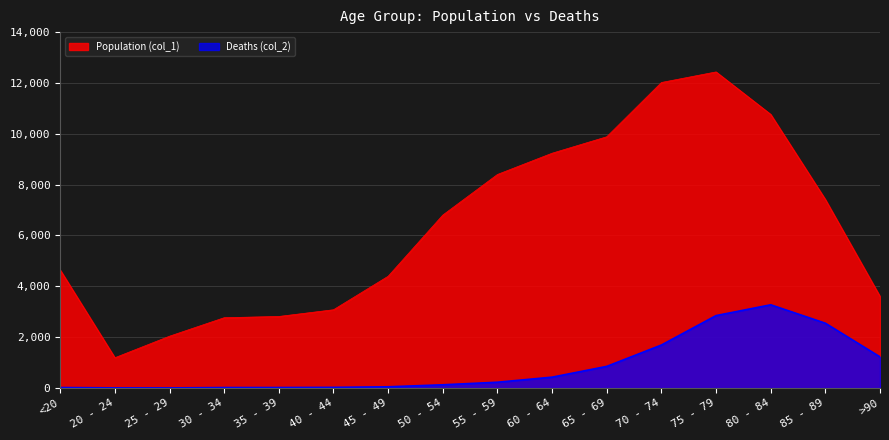

At how many categories does at least one series exceed 6454?

8